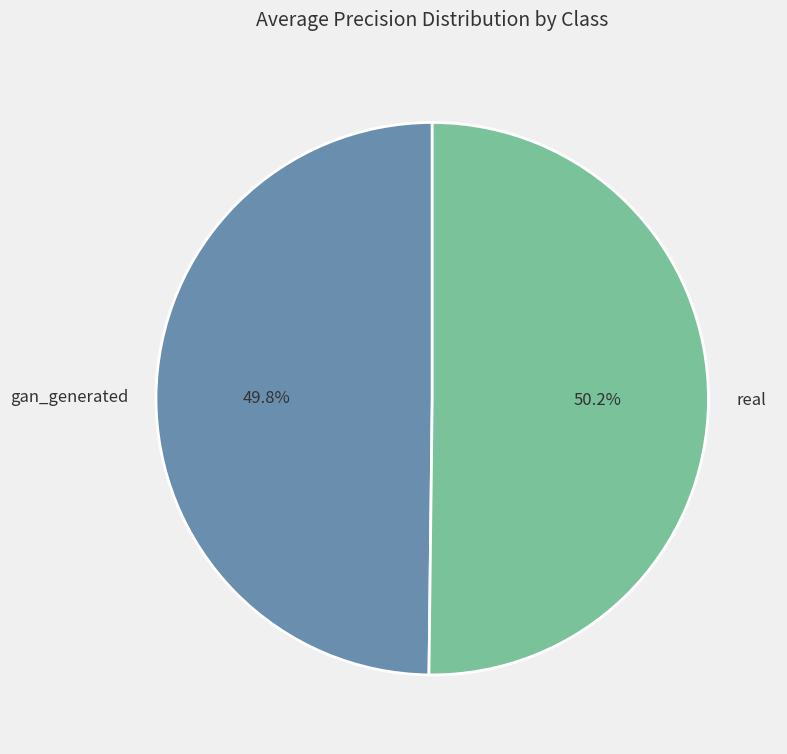

Is there any slice that represents more than half of the pie?

Yes